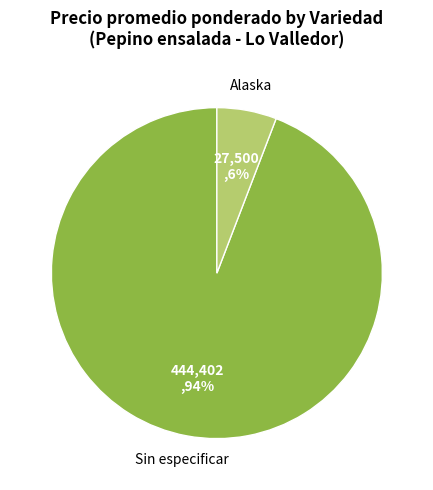

To the nearest percent, what is the difference between the largest and smallest slice percentages?

88%